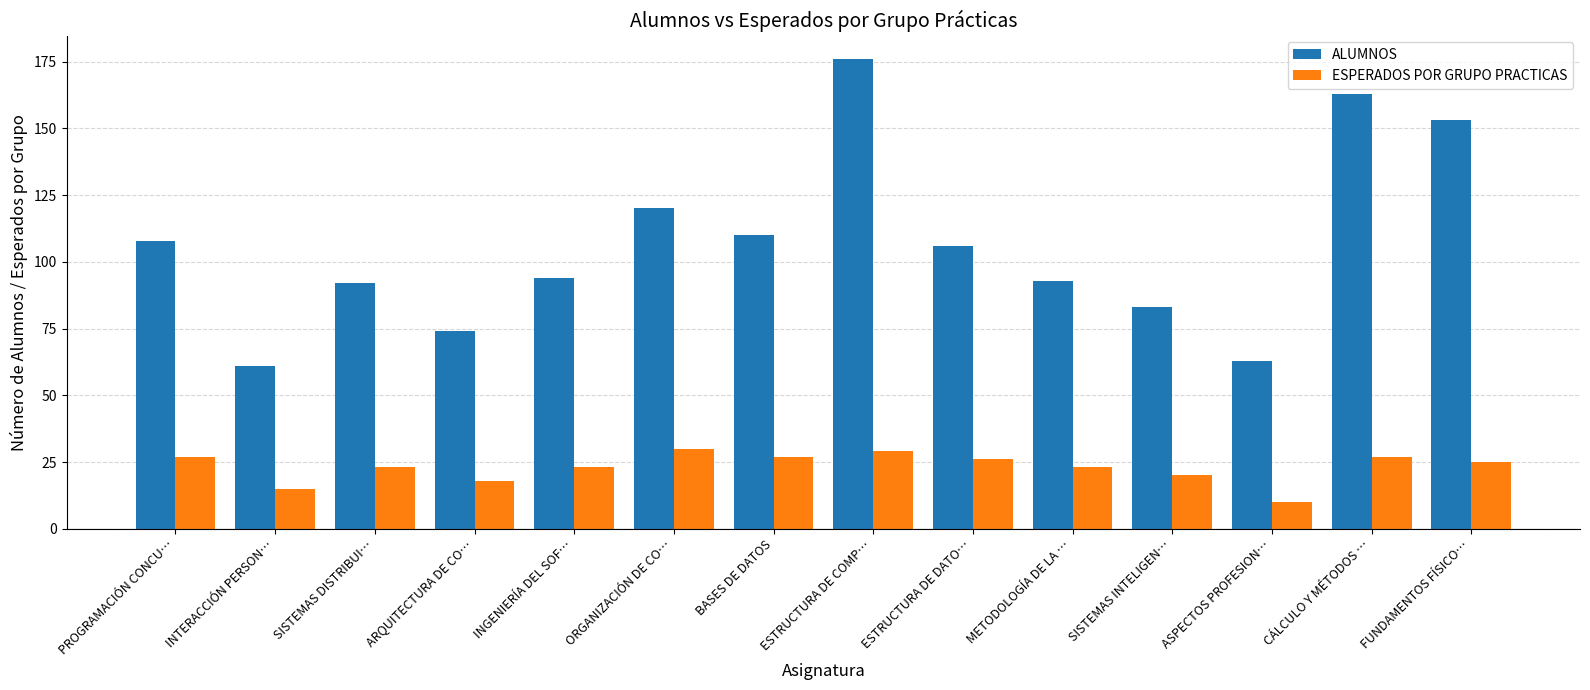

What is the value of the ESPERADOS POR GRUPO PRACTICAS bar at the 14th from the left?

25